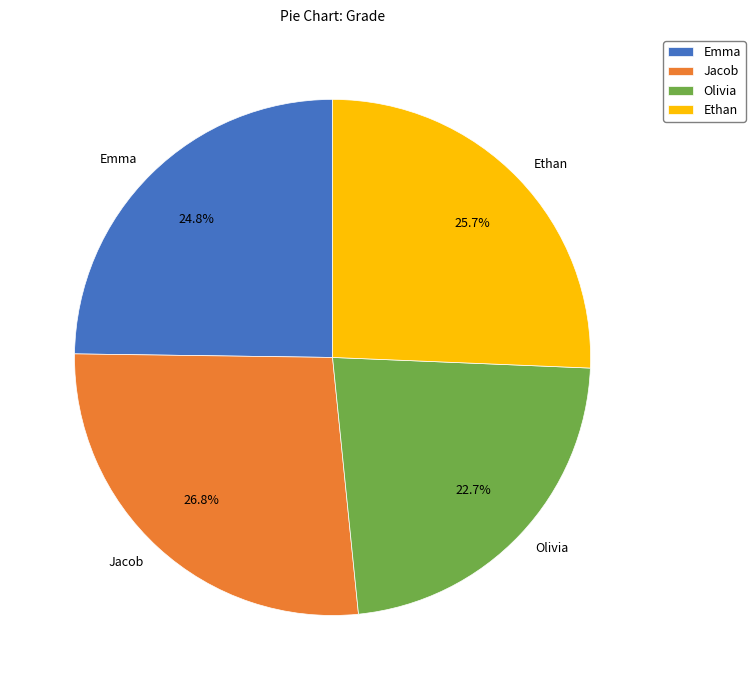

Which category has the biggest portion of the pie?

Jacob